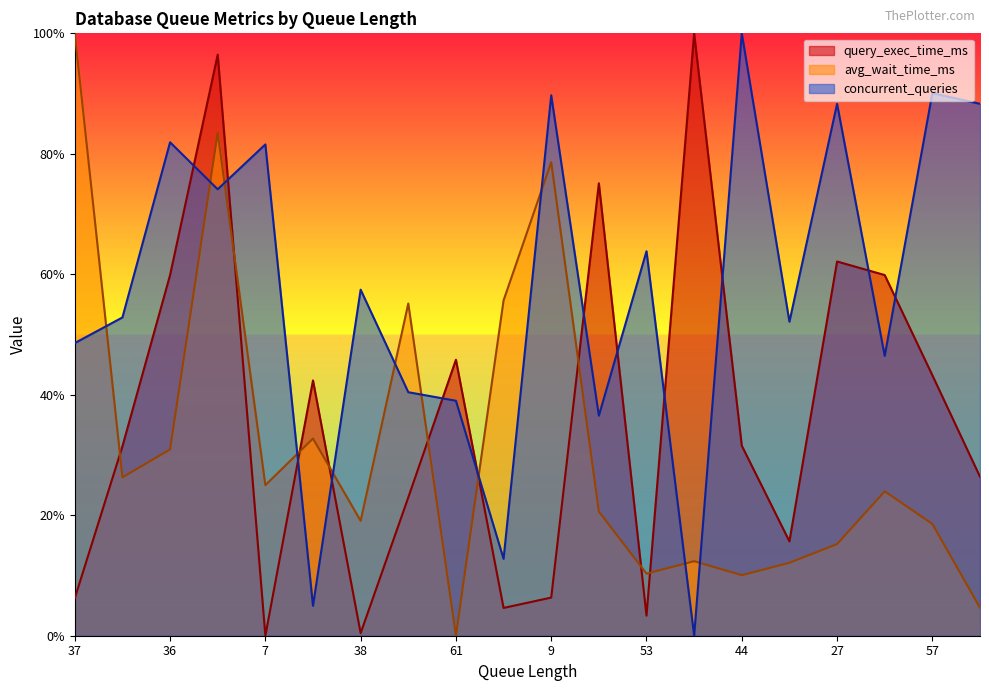

How many data points in avg_wait_time_ms are less than 23?

10